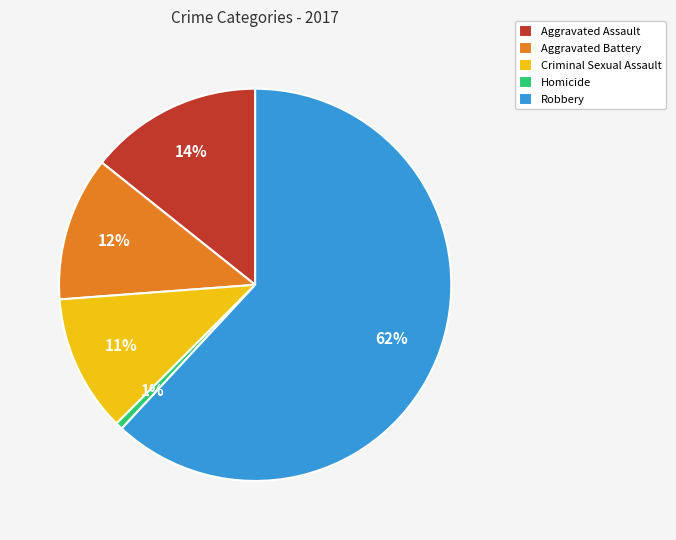

Which category accounts for the majority?

Robbery